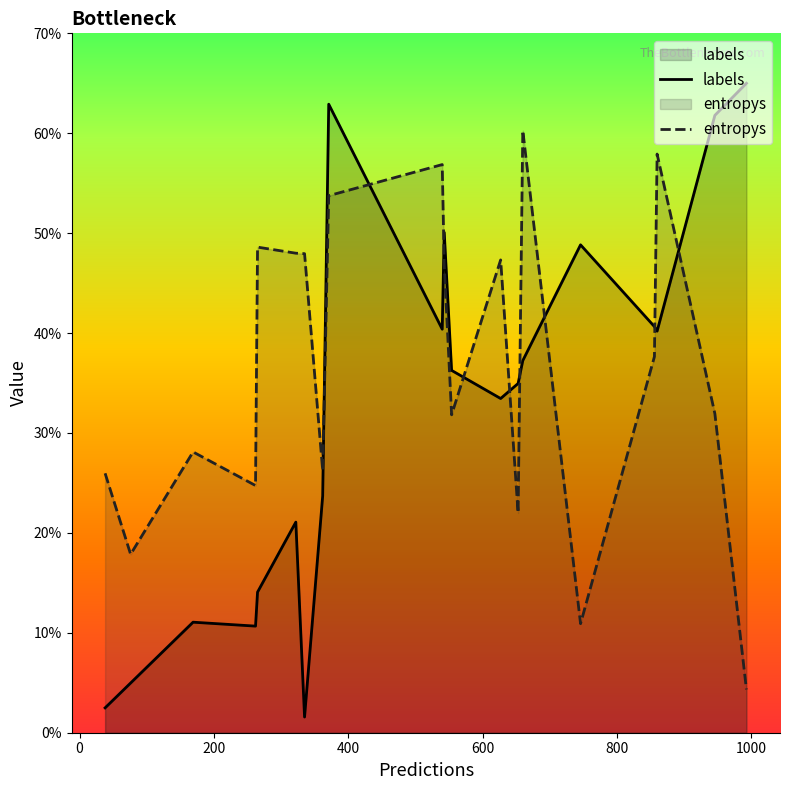

True or false: labels has more than 2 interior local peaks.

True